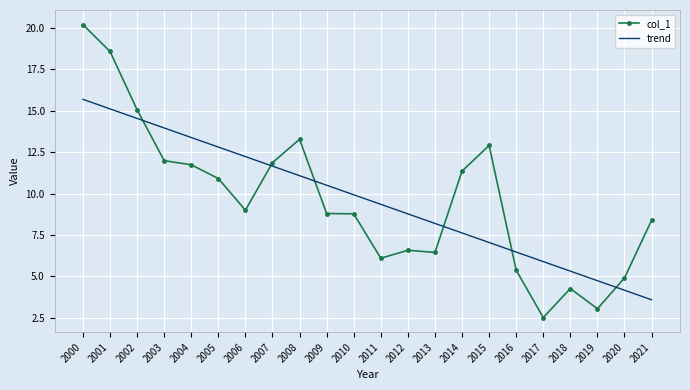

How many values in the trend series exceed 9?

12